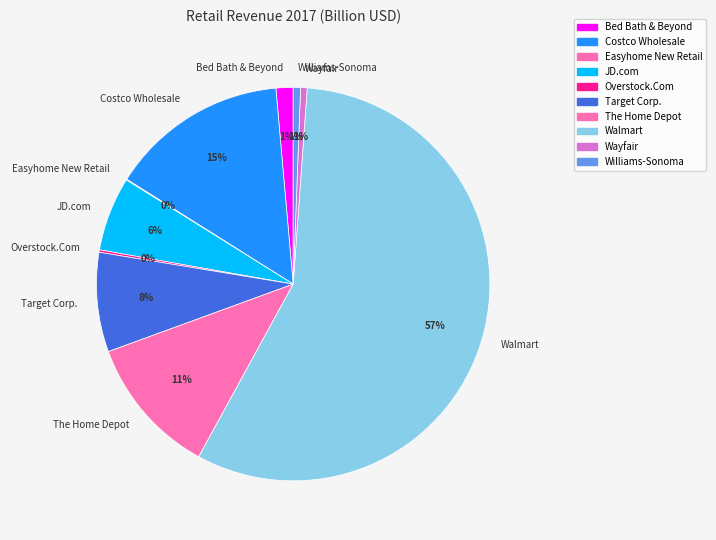

Is it true that Wayfair is 9% of the pie?

False